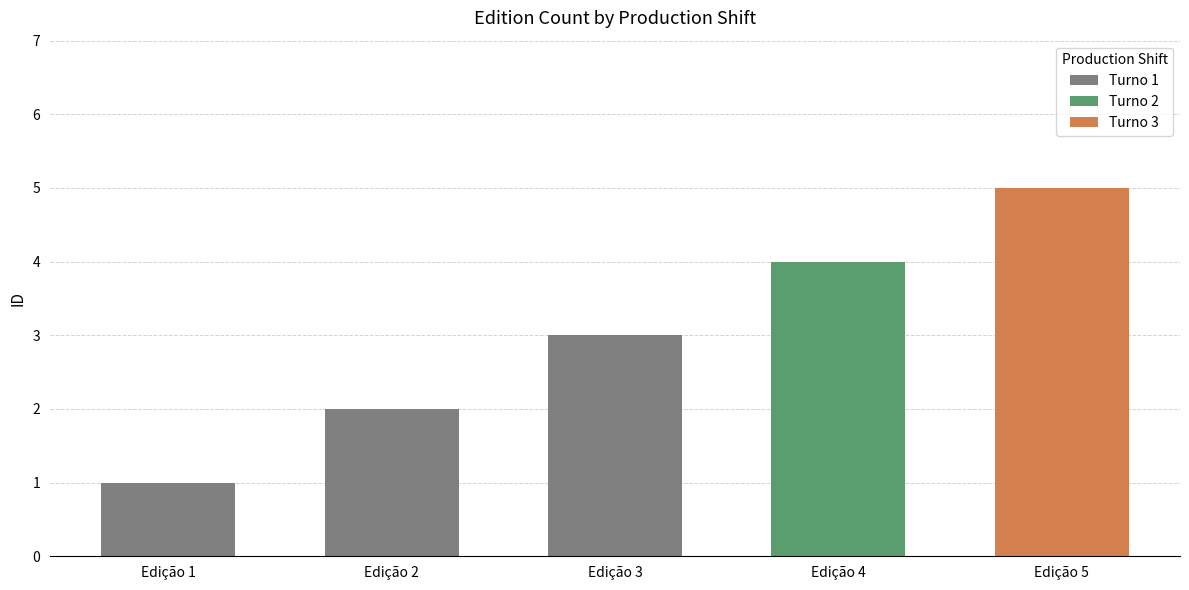

List the labels in order of value, smallest first.

Edição 1, Edição 2, Edição 3, Edição 4, Edição 5